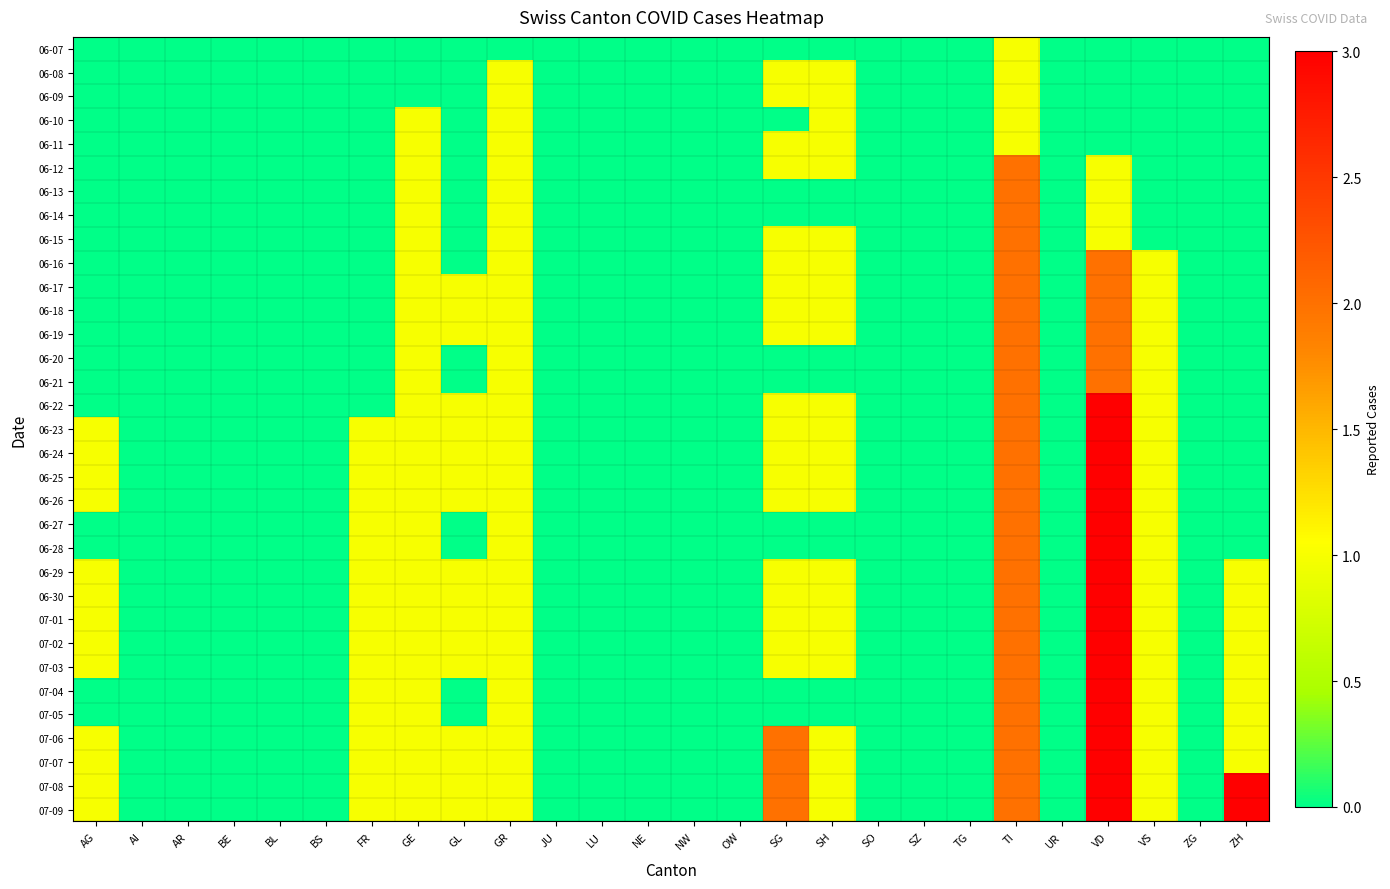

Reading left to right, what are all the values shown in this chart?

06-07: AG=0	AI=0	AR=0	BE=0	BL=0	BS=0	FR=0	GE=0	GL=0	GR=0	JU=0	LU=0	NE=0	NW=0	OW=0	SG=0	SH=0	SO=0	SZ=0	TG=0	TI=1	UR=0	VD=0	VS=0	ZG=0	ZH=0
06-08: AG=0	AI=0	AR=0	BE=0	BL=0	BS=0	FR=0	GE=0	GL=0	GR=1	JU=0	LU=0	NE=0	NW=0	OW=0	SG=1	SH=1	SO=0	SZ=0	TG=0	TI=1	UR=0	VD=0	VS=0	ZG=0	ZH=0
06-09: AG=0	AI=0	AR=0	BE=0	BL=0	BS=0	FR=0	GE=0	GL=0	GR=1	JU=0	LU=0	NE=0	NW=0	OW=0	SG=1	SH=1	SO=0	SZ=0	TG=0	TI=1	UR=0	VD=0	VS=0	ZG=0	ZH=0
06-10: AG=0	AI=0	AR=0	BE=0	BL=0	BS=0	FR=0	GE=1	GL=0	GR=1	JU=0	LU=0	NE=0	NW=0	OW=0	SG=0	SH=1	SO=0	SZ=0	TG=0	TI=1	UR=0	VD=0	VS=0	ZG=0	ZH=0
06-11: AG=0	AI=0	AR=0	BE=0	BL=0	BS=0	FR=0	GE=1	GL=0	GR=1	JU=0	LU=0	NE=0	NW=0	OW=0	SG=1	SH=1	SO=0	SZ=0	TG=0	TI=1	UR=0	VD=0	VS=0	ZG=0	ZH=0
06-12: AG=0	AI=0	AR=0	BE=0	BL=0	BS=0	FR=0	GE=1	GL=0	GR=1	JU=0	LU=0	NE=0	NW=0	OW=0	SG=1	SH=1	SO=0	SZ=0	TG=0	TI=2	UR=0	VD=1	VS=0	ZG=0	ZH=0
06-13: AG=0	AI=0	AR=0	BE=0	BL=0	BS=0	FR=0	GE=1	GL=0	GR=1	JU=0	LU=0	NE=0	NW=0	OW=0	SG=0	SH=0	SO=0	SZ=0	TG=0	TI=2	UR=0	VD=1	VS=0	ZG=0	ZH=0
06-14: AG=0	AI=0	AR=0	BE=0	BL=0	BS=0	FR=0	GE=1	GL=0	GR=1	JU=0	LU=0	NE=0	NW=0	OW=0	SG=0	SH=0	SO=0	SZ=0	TG=0	TI=2	UR=0	VD=1	VS=0	ZG=0	ZH=0
06-15: AG=0	AI=0	AR=0	BE=0	BL=0	BS=0	FR=0	GE=1	GL=0	GR=1	JU=0	LU=0	NE=0	NW=0	OW=0	SG=1	SH=1	SO=0	SZ=0	TG=0	TI=2	UR=0	VD=1	VS=0	ZG=0	ZH=0
06-16: AG=0	AI=0	AR=0	BE=0	BL=0	BS=0	FR=0	GE=1	GL=0	GR=1	JU=0	LU=0	NE=0	NW=0	OW=0	SG=1	SH=1	SO=0	SZ=0	TG=0	TI=2	UR=0	VD=2	VS=1	ZG=0	ZH=0
06-17: AG=0	AI=0	AR=0	BE=0	BL=0	BS=0	FR=0	GE=1	GL=1	GR=1	JU=0	LU=0	NE=0	NW=0	OW=0	SG=1	SH=1	SO=0	SZ=0	TG=0	TI=2	UR=0	VD=2	VS=1	ZG=0	ZH=0
06-18: AG=0	AI=0	AR=0	BE=0	BL=0	BS=0	FR=0	GE=1	GL=1	GR=1	JU=0	LU=0	NE=0	NW=0	OW=0	SG=1	SH=1	SO=0	SZ=0	TG=0	TI=2	UR=0	VD=2	VS=1	ZG=0	ZH=0
06-19: AG=0	AI=0	AR=0	BE=0	BL=0	BS=0	FR=0	GE=1	GL=1	GR=1	JU=0	LU=0	NE=0	NW=0	OW=0	SG=1	SH=1	SO=0	SZ=0	TG=0	TI=2	UR=0	VD=2	VS=1	ZG=0	ZH=0
06-20: AG=0	AI=0	AR=0	BE=0	BL=0	BS=0	FR=0	GE=1	GL=0	GR=1	JU=0	LU=0	NE=0	NW=0	OW=0	SG=0	SH=0	SO=0	SZ=0	TG=0	TI=2	UR=0	VD=2	VS=1	ZG=0	ZH=0
06-21: AG=0	AI=0	AR=0	BE=0	BL=0	BS=0	FR=0	GE=1	GL=0	GR=1	JU=0	LU=0	NE=0	NW=0	OW=0	SG=0	SH=0	SO=0	SZ=0	TG=0	TI=2	UR=0	VD=2	VS=1	ZG=0	ZH=0
06-22: AG=0	AI=0	AR=0	BE=0	BL=0	BS=0	FR=0	GE=1	GL=1	GR=1	JU=0	LU=0	NE=0	NW=0	OW=0	SG=1	SH=1	SO=0	SZ=0	TG=0	TI=2	UR=0	VD=3	VS=1	ZG=0	ZH=0
06-23: AG=1	AI=0	AR=0	BE=0	BL=0	BS=0	FR=1	GE=1	GL=1	GR=1	JU=0	LU=0	NE=0	NW=0	OW=0	SG=1	SH=1	SO=0	SZ=0	TG=0	TI=2	UR=0	VD=3	VS=1	ZG=0	ZH=0
06-24: AG=1	AI=0	AR=0	BE=0	BL=0	BS=0	FR=1	GE=1	GL=1	GR=1	JU=0	LU=0	NE=0	NW=0	OW=0	SG=1	SH=1	SO=0	SZ=0	TG=0	TI=2	UR=0	VD=3	VS=1	ZG=0	ZH=0
06-25: AG=1	AI=0	AR=0	BE=0	BL=0	BS=0	FR=1	GE=1	GL=1	GR=1	JU=0	LU=0	NE=0	NW=0	OW=0	SG=1	SH=1	SO=0	SZ=0	TG=0	TI=2	UR=0	VD=3	VS=1	ZG=0	ZH=0
06-26: AG=1	AI=0	AR=0	BE=0	BL=0	BS=0	FR=1	GE=1	GL=1	GR=1	JU=0	LU=0	NE=0	NW=0	OW=0	SG=1	SH=1	SO=0	SZ=0	TG=0	TI=2	UR=0	VD=3	VS=1	ZG=0	ZH=0
06-27: AG=0	AI=0	AR=0	BE=0	BL=0	BS=0	FR=1	GE=1	GL=0	GR=1	JU=0	LU=0	NE=0	NW=0	OW=0	SG=0	SH=0	SO=0	SZ=0	TG=0	TI=2	UR=0	VD=3	VS=1	ZG=0	ZH=0
06-28: AG=0	AI=0	AR=0	BE=0	BL=0	BS=0	FR=1	GE=1	GL=0	GR=1	JU=0	LU=0	NE=0	NW=0	OW=0	SG=0	SH=0	SO=0	SZ=0	TG=0	TI=2	UR=0	VD=3	VS=1	ZG=0	ZH=0
06-29: AG=1	AI=0	AR=0	BE=0	BL=0	BS=0	FR=1	GE=1	GL=1	GR=1	JU=0	LU=0	NE=0	NW=0	OW=0	SG=1	SH=1	SO=0	SZ=0	TG=0	TI=2	UR=0	VD=3	VS=1	ZG=0	ZH=1
06-30: AG=1	AI=0	AR=0	BE=0	BL=0	BS=0	FR=1	GE=1	GL=1	GR=1	JU=0	LU=0	NE=0	NW=0	OW=0	SG=1	SH=1	SO=0	SZ=0	TG=0	TI=2	UR=0	VD=3	VS=1	ZG=0	ZH=1
07-01: AG=1	AI=0	AR=0	BE=0	BL=0	BS=0	FR=1	GE=1	GL=1	GR=1	JU=0	LU=0	NE=0	NW=0	OW=0	SG=1	SH=1	SO=0	SZ=0	TG=0	TI=2	UR=0	VD=3	VS=1	ZG=0	ZH=1
07-02: AG=1	AI=0	AR=0	BE=0	BL=0	BS=0	FR=1	GE=1	GL=1	GR=1	JU=0	LU=0	NE=0	NW=0	OW=0	SG=1	SH=1	SO=0	SZ=0	TG=0	TI=2	UR=0	VD=3	VS=1	ZG=0	ZH=1
07-03: AG=1	AI=0	AR=0	BE=0	BL=0	BS=0	FR=1	GE=1	GL=1	GR=1	JU=0	LU=0	NE=0	NW=0	OW=0	SG=1	SH=1	SO=0	SZ=0	TG=0	TI=2	UR=0	VD=3	VS=1	ZG=0	ZH=1
07-04: AG=0	AI=0	AR=0	BE=0	BL=0	BS=0	FR=1	GE=1	GL=0	GR=1	JU=0	LU=0	NE=0	NW=0	OW=0	SG=0	SH=0	SO=0	SZ=0	TG=0	TI=2	UR=0	VD=3	VS=1	ZG=0	ZH=1
07-05: AG=0	AI=0	AR=0	BE=0	BL=0	BS=0	FR=1	GE=1	GL=0	GR=1	JU=0	LU=0	NE=0	NW=0	OW=0	SG=0	SH=0	SO=0	SZ=0	TG=0	TI=2	UR=0	VD=3	VS=1	ZG=0	ZH=1
07-06: AG=1	AI=0	AR=0	BE=0	BL=0	BS=0	FR=1	GE=1	GL=1	GR=1	JU=0	LU=0	NE=0	NW=0	OW=0	SG=2	SH=1	SO=0	SZ=0	TG=0	TI=2	UR=0	VD=3	VS=1	ZG=0	ZH=1
07-07: AG=1	AI=0	AR=0	BE=0	BL=0	BS=0	FR=1	GE=1	GL=1	GR=1	JU=0	LU=0	NE=0	NW=0	OW=0	SG=2	SH=1	SO=0	SZ=0	TG=0	TI=2	UR=0	VD=3	VS=1	ZG=0	ZH=1
07-08: AG=1	AI=0	AR=0	BE=0	BL=0	BS=0	FR=1	GE=1	GL=1	GR=1	JU=0	LU=0	NE=0	NW=0	OW=0	SG=2	SH=1	SO=0	SZ=0	TG=0	TI=2	UR=0	VD=3	VS=1	ZG=0	ZH=3
07-09: AG=1	AI=0	AR=0	BE=0	BL=0	BS=0	FR=1	GE=1	GL=1	GR=1	JU=0	LU=0	NE=0	NW=0	OW=0	SG=2	SH=1	SO=0	SZ=0	TG=0	TI=2	UR=0	VD=3	VS=1	ZG=0	ZH=3